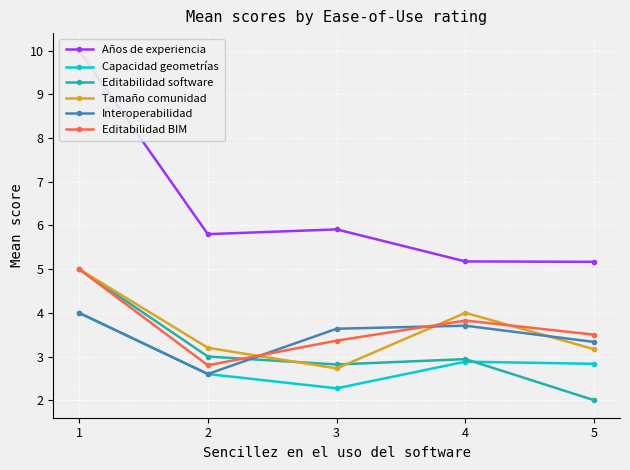

Is this an area chart (filled region under the line)?

No